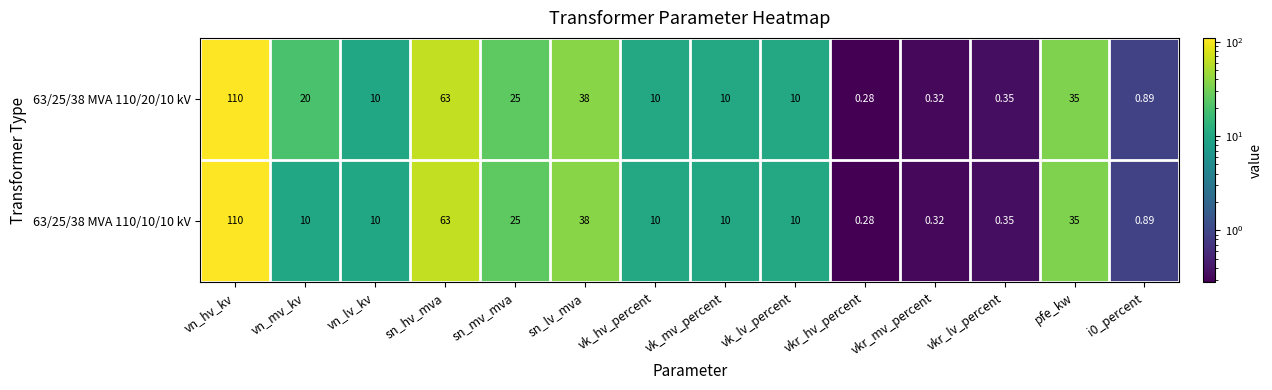

Where does the 63/25/38 MVA 110/20/10 kV series first go above 10?

vn_hv_kv